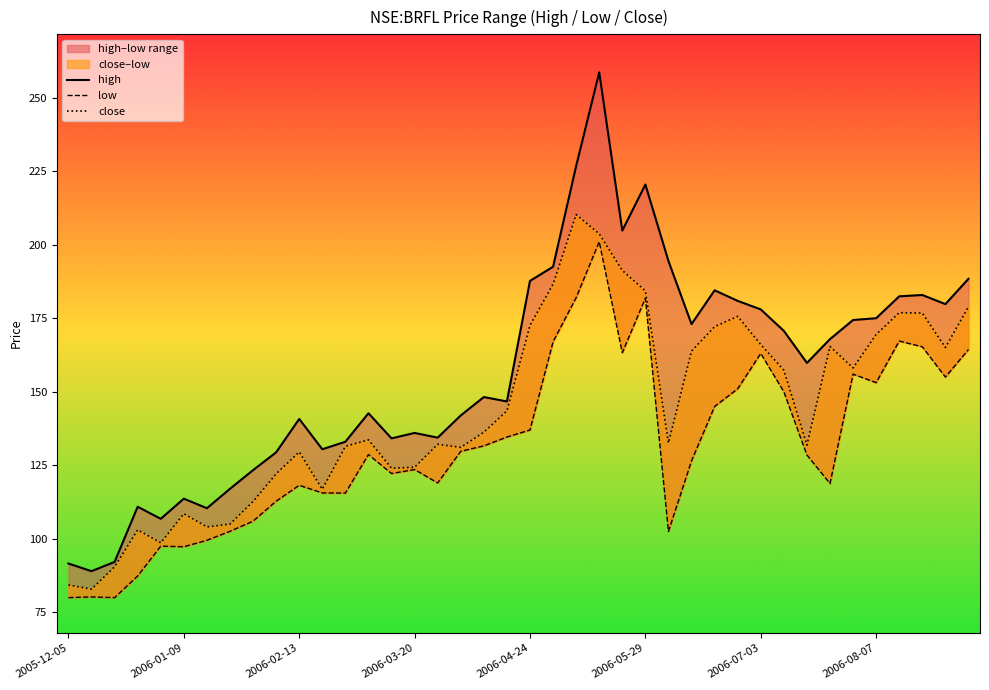

What is the total value across all series at 18?

416.1